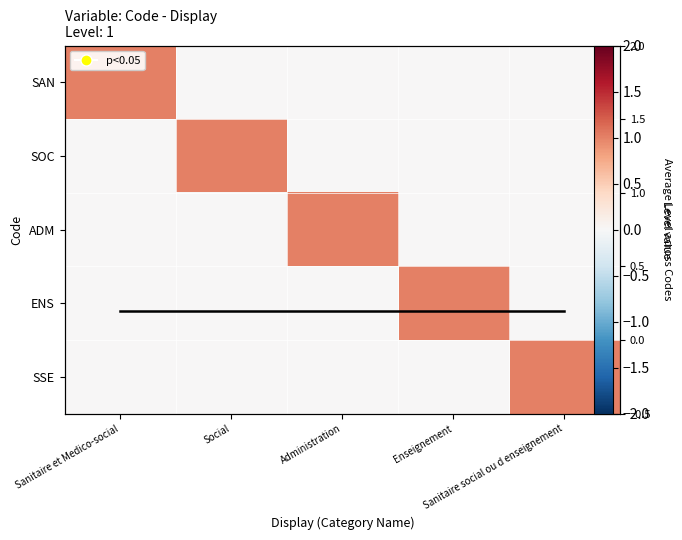

The ENS series shows 1.0 at Enseignement. True or false?

True